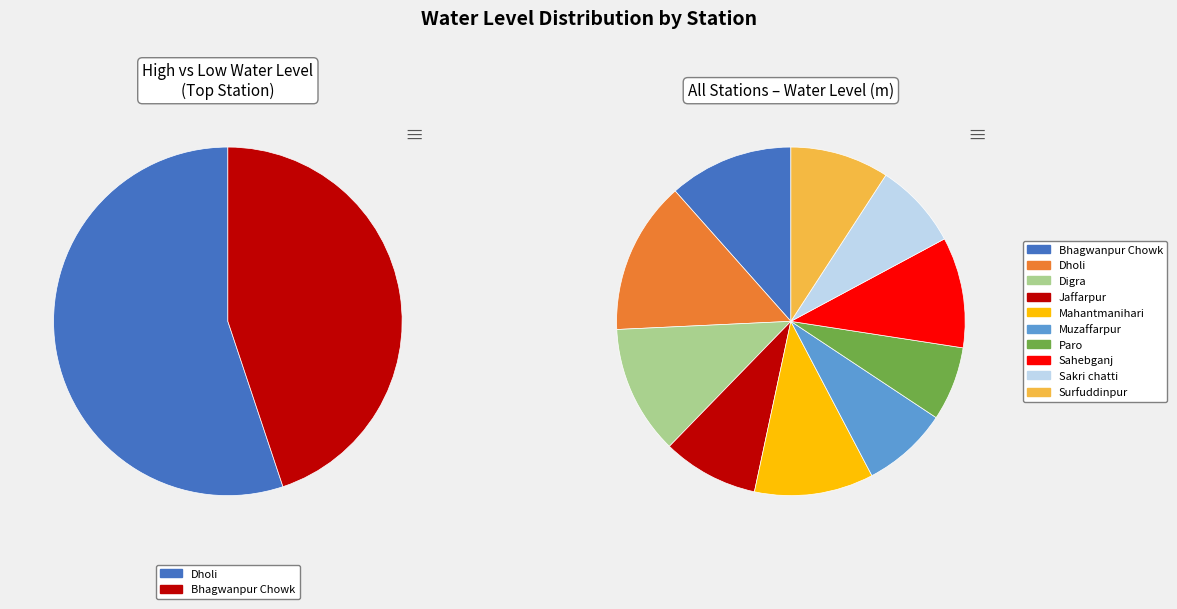

What percentage is the Paro slice, to the nearest percent?

7%